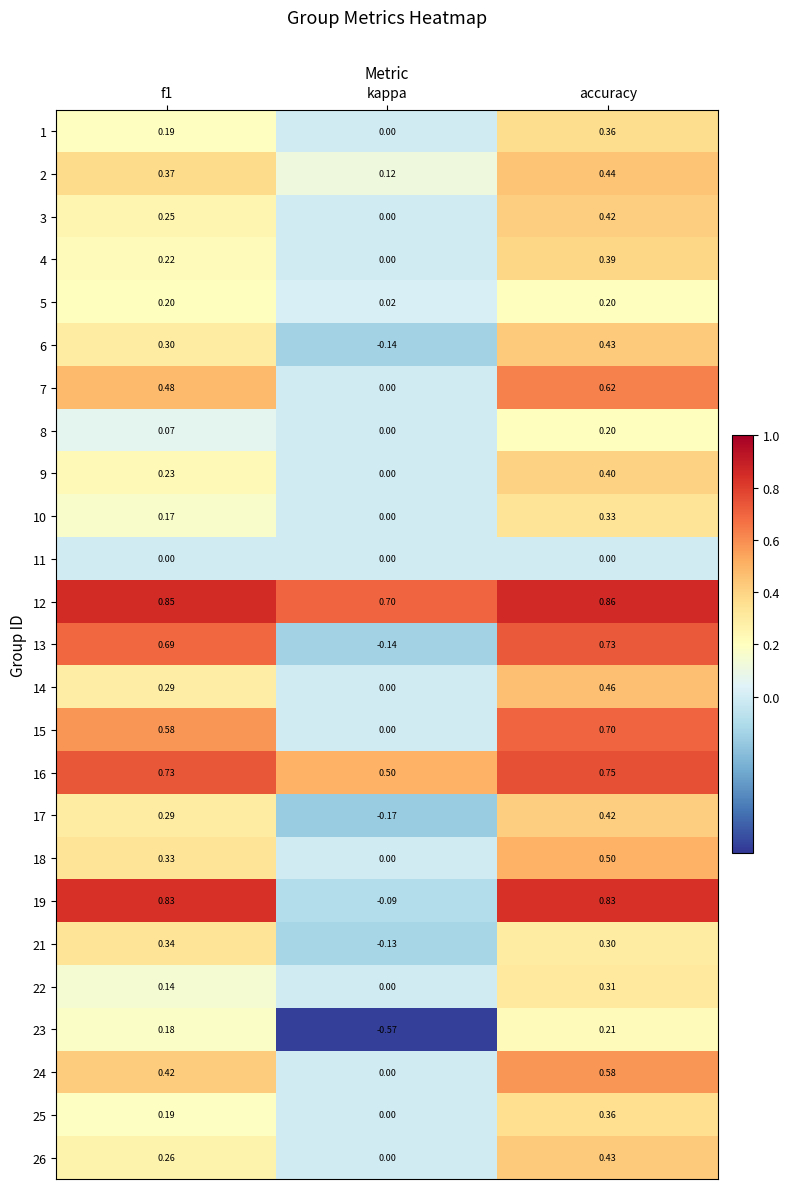

Which category has the lowest value in the 22 series?

kappa